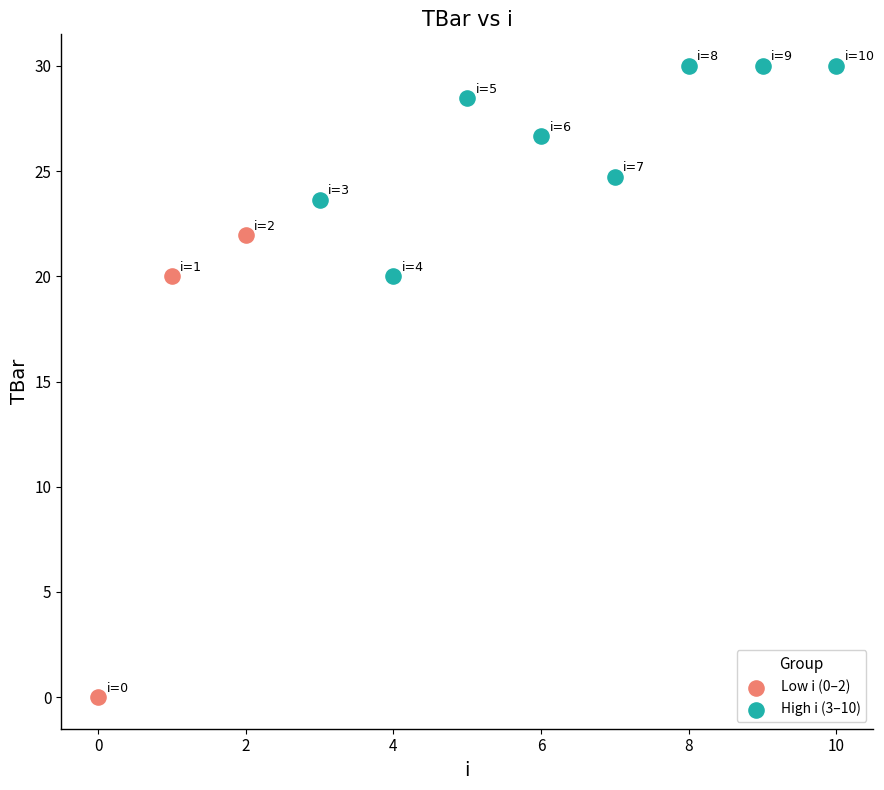

Which series reaches the minimum Y coordinate?

Low i (0–2)